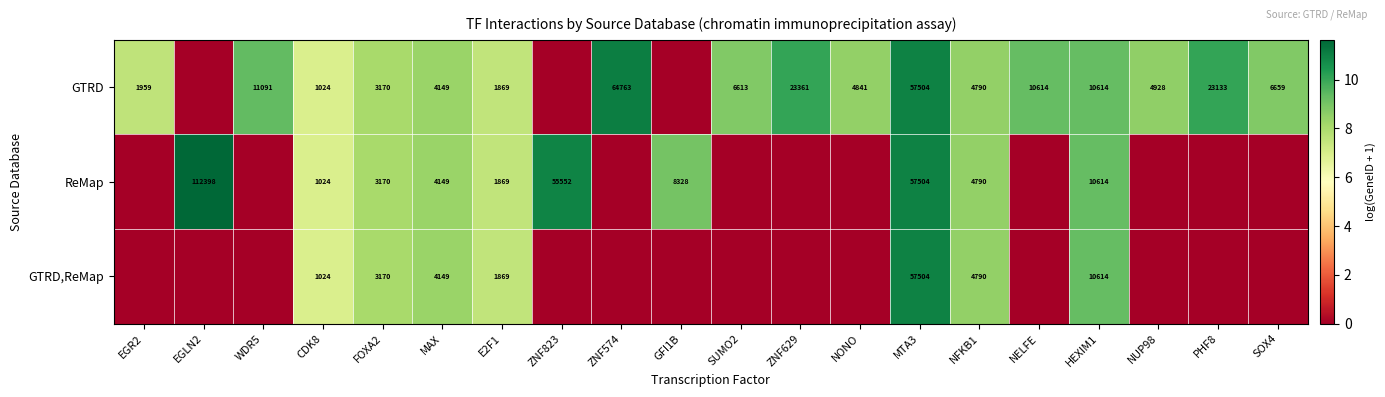

Is it true that GTRD,ReMap equals 10614 at HEXIM1?

True